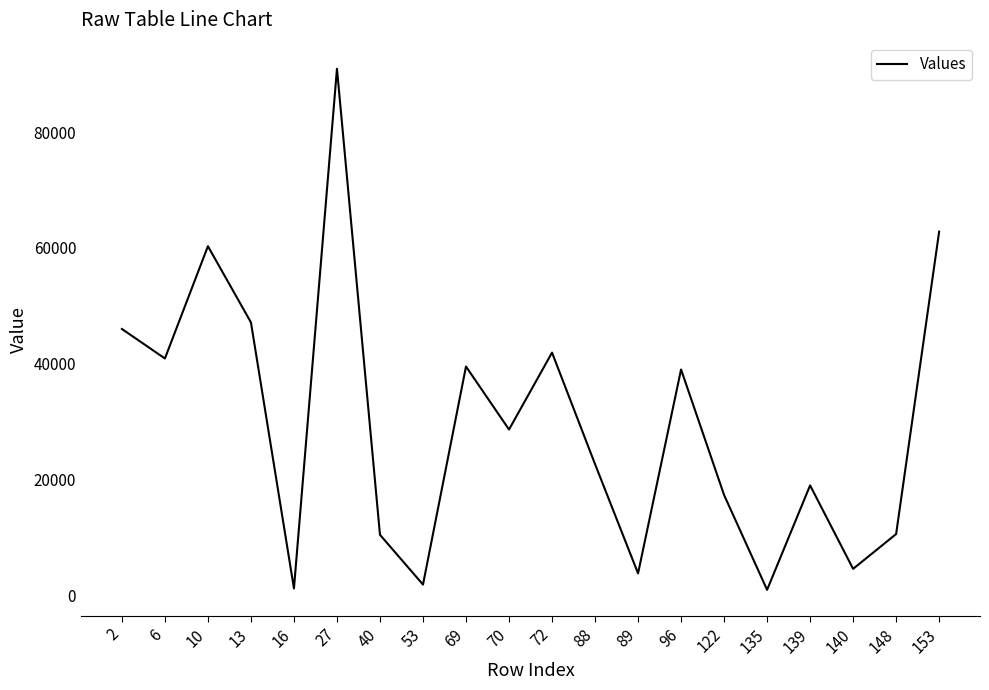

The chart shows a value of 70402 at 72. True or false?

False